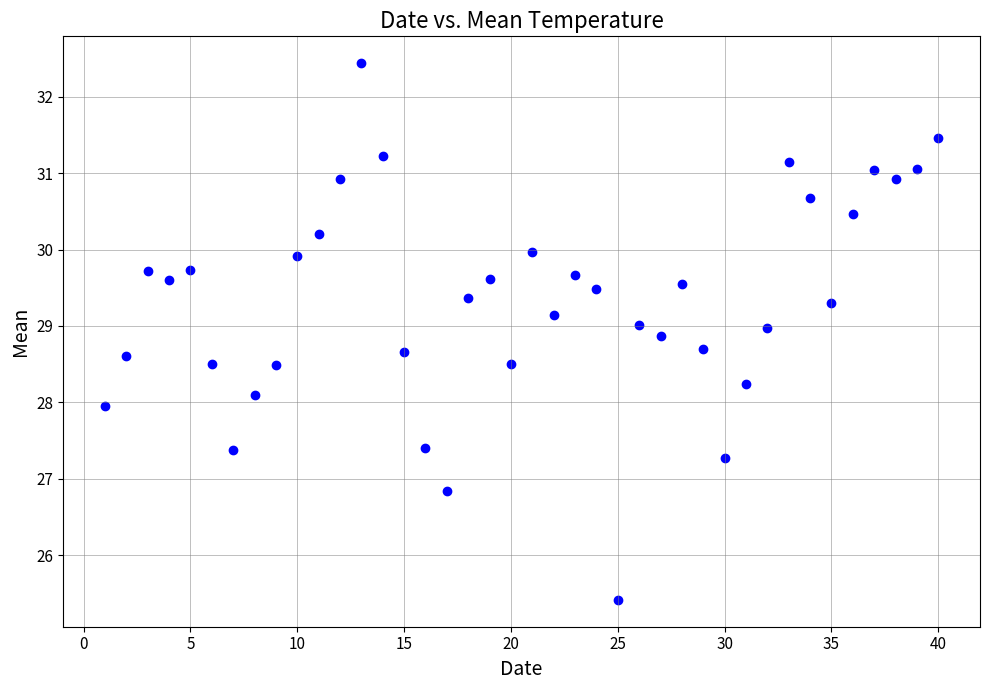

What is the range of Y values (max minus min)?

7.0